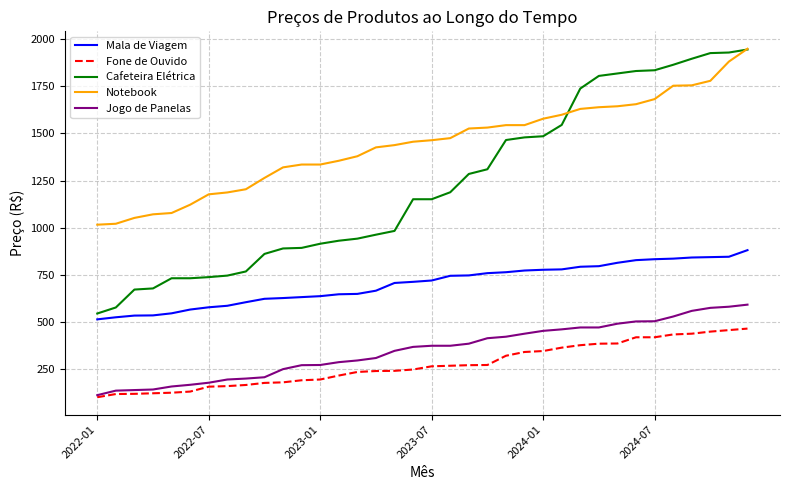

True or false: Jogo de Panelas and Mala de Viagem intersect in this chart.

False